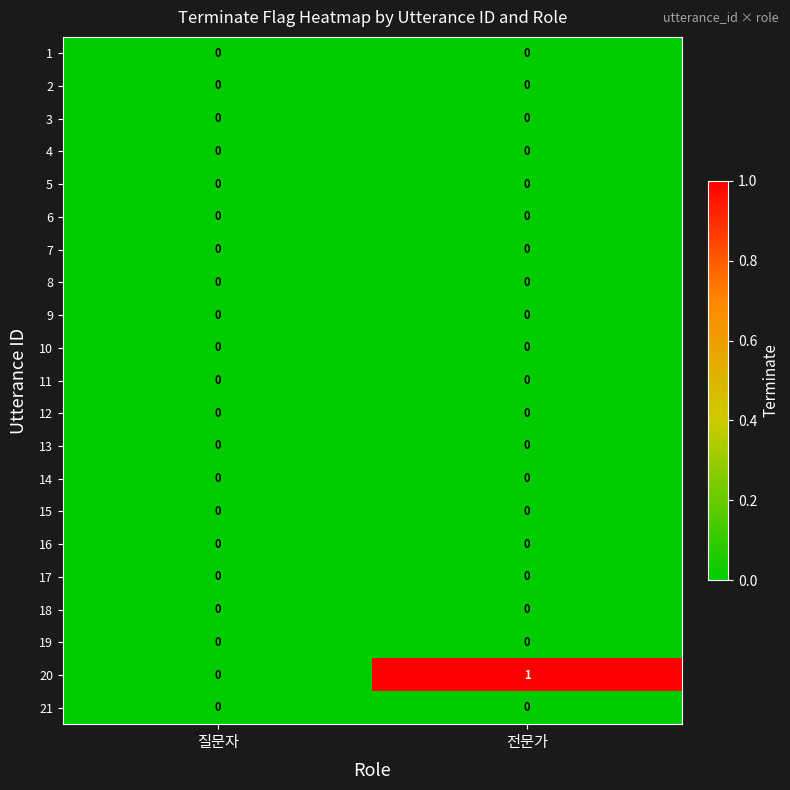

Between 질문자 and 전문가, which series saw the biggest shift?

20